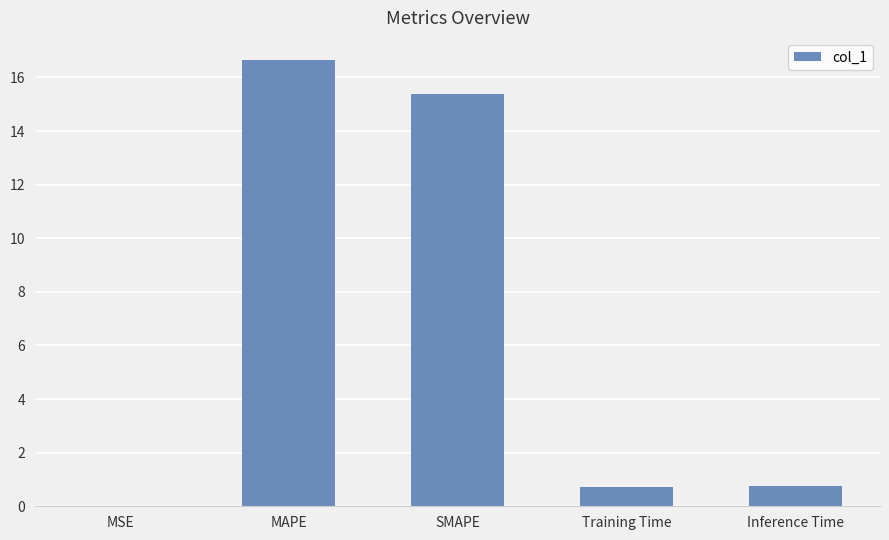

Which label corresponds to the largest value in the chart?

MAPE